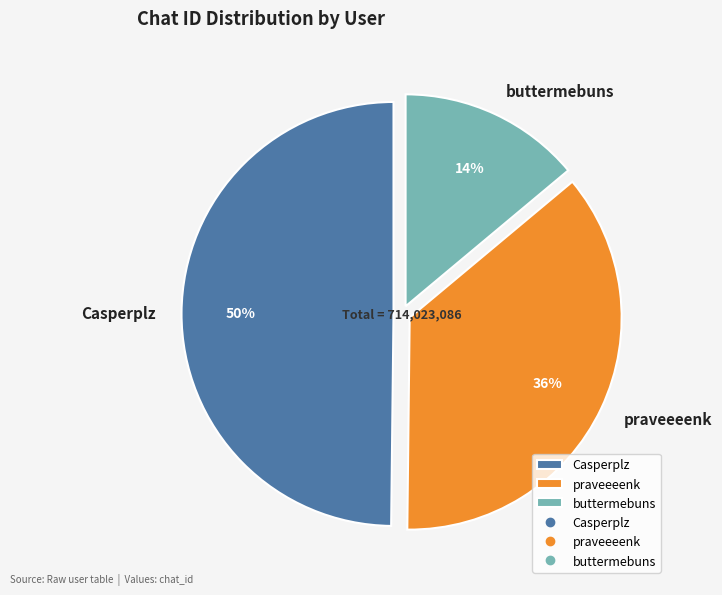

Is it true that buttermebuns is 14% of the pie?

True